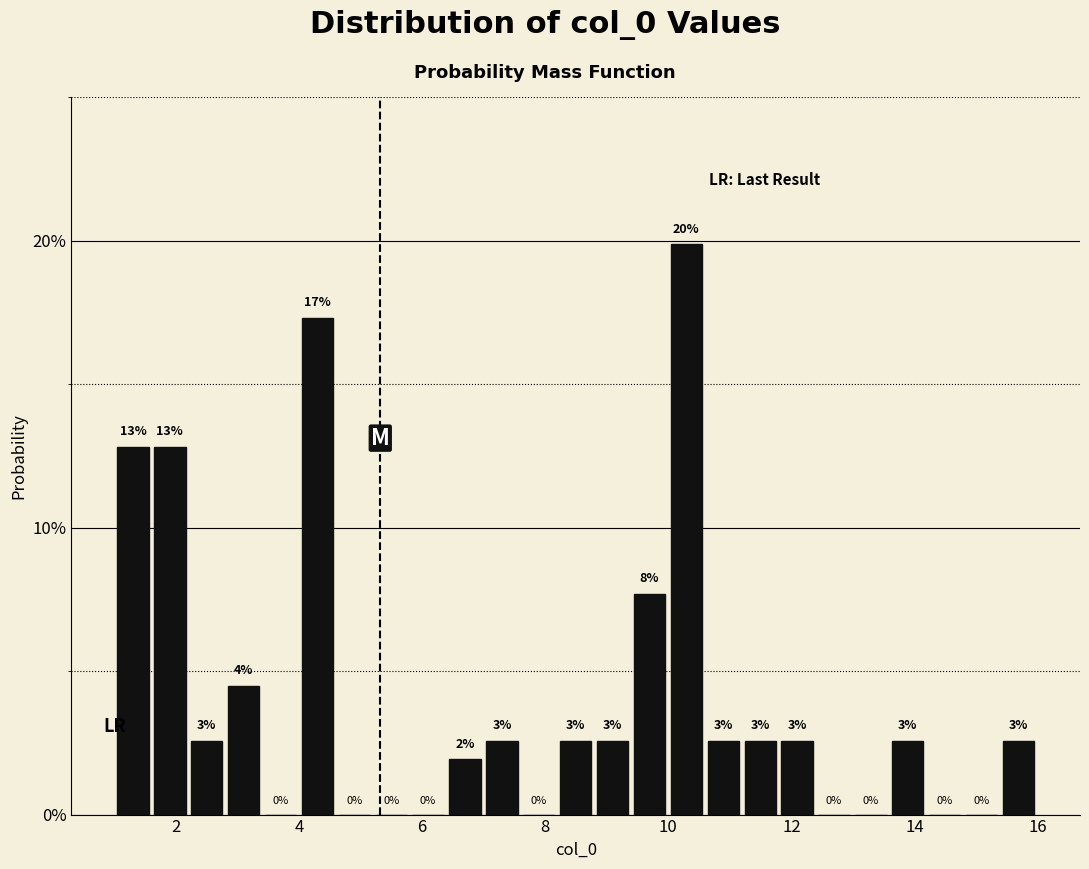

Around what value on the x-axis is the tallest bar? Give the approximate position of its centre, as read against the axis.

10.2